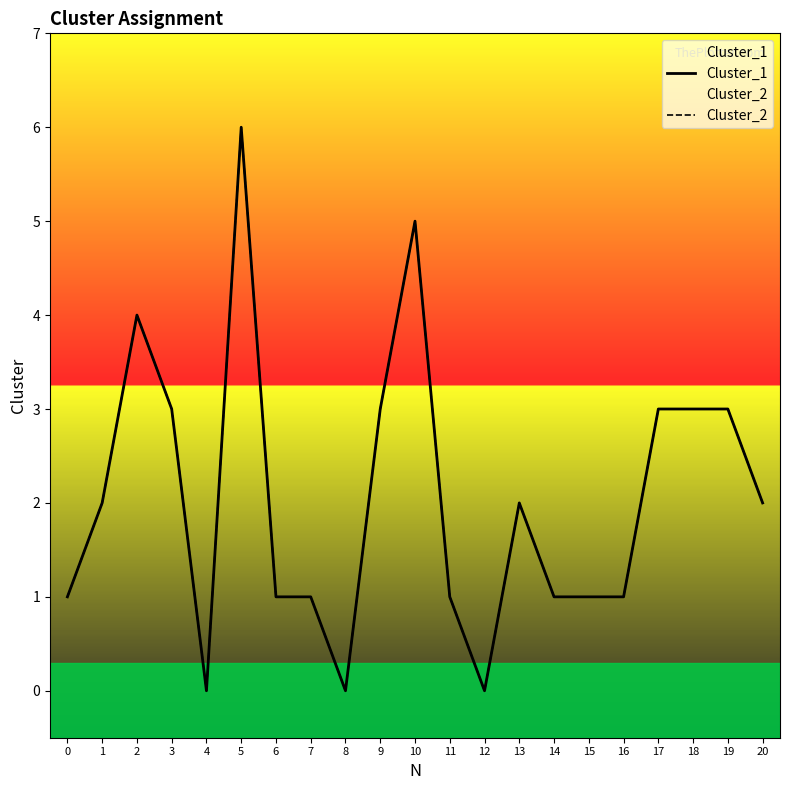

What is the highest value of the Cluster_1 series?

6